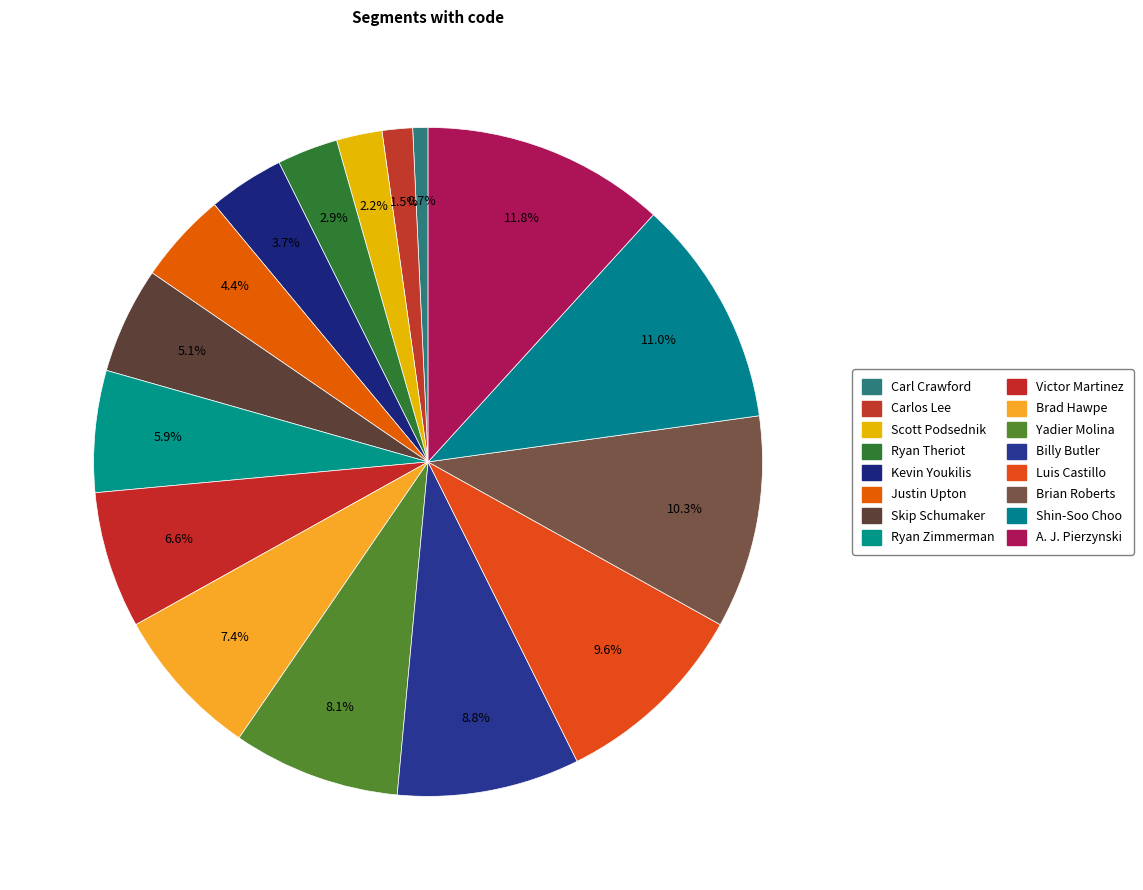

The Shin-Soo Choo slice represents 11% of the pie. True or false?

True